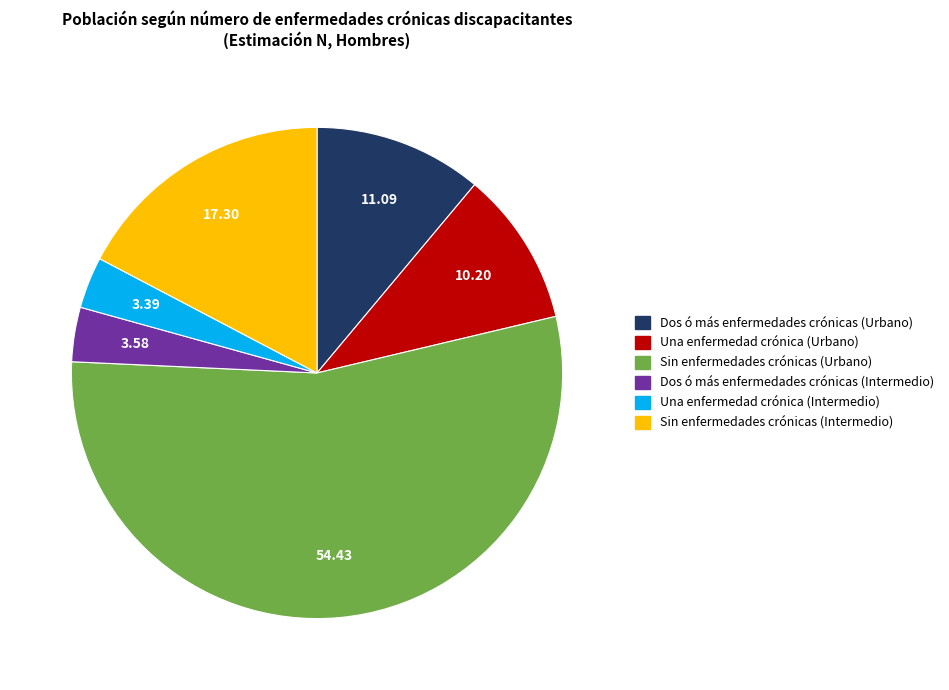

How many slices are in this pie chart?

6